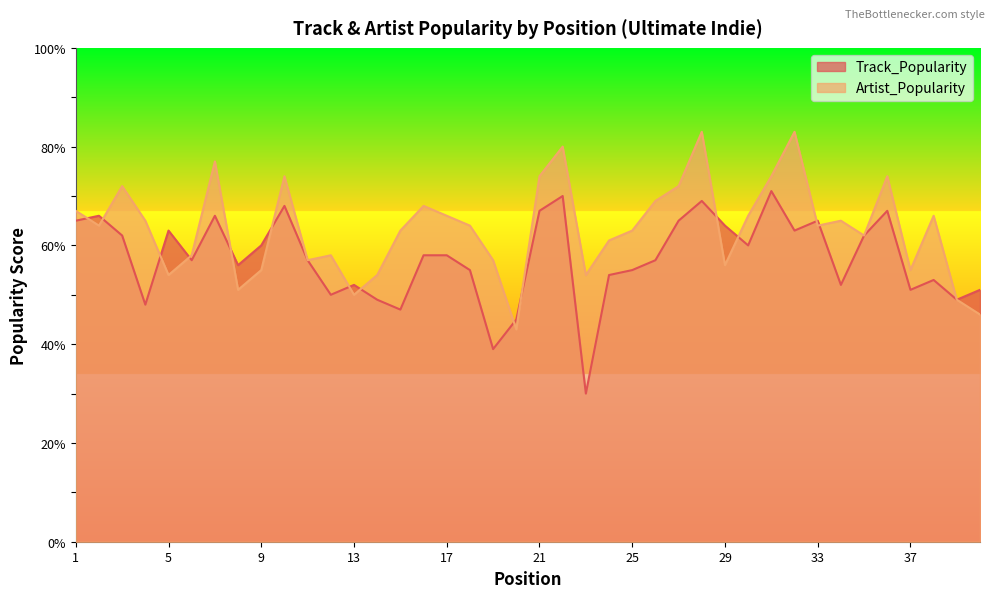

At which category is the sum across all series the highest?

28